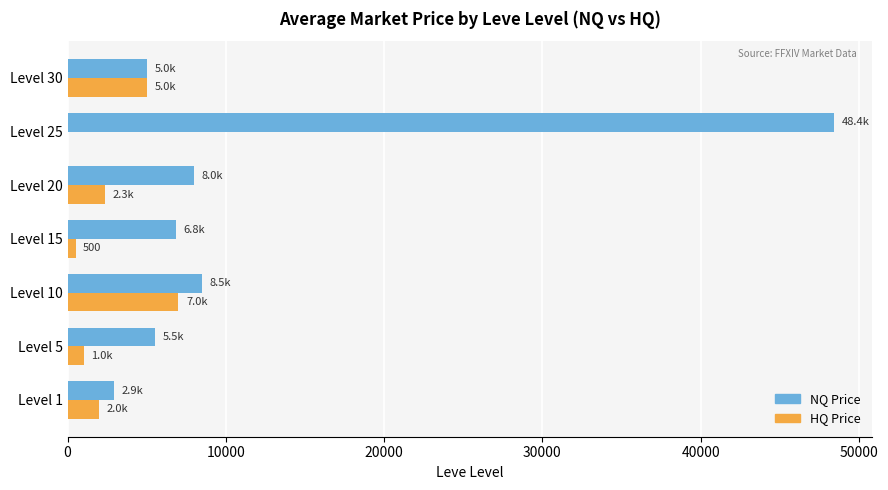

What is the total value across all series at Level 20?

10333.3